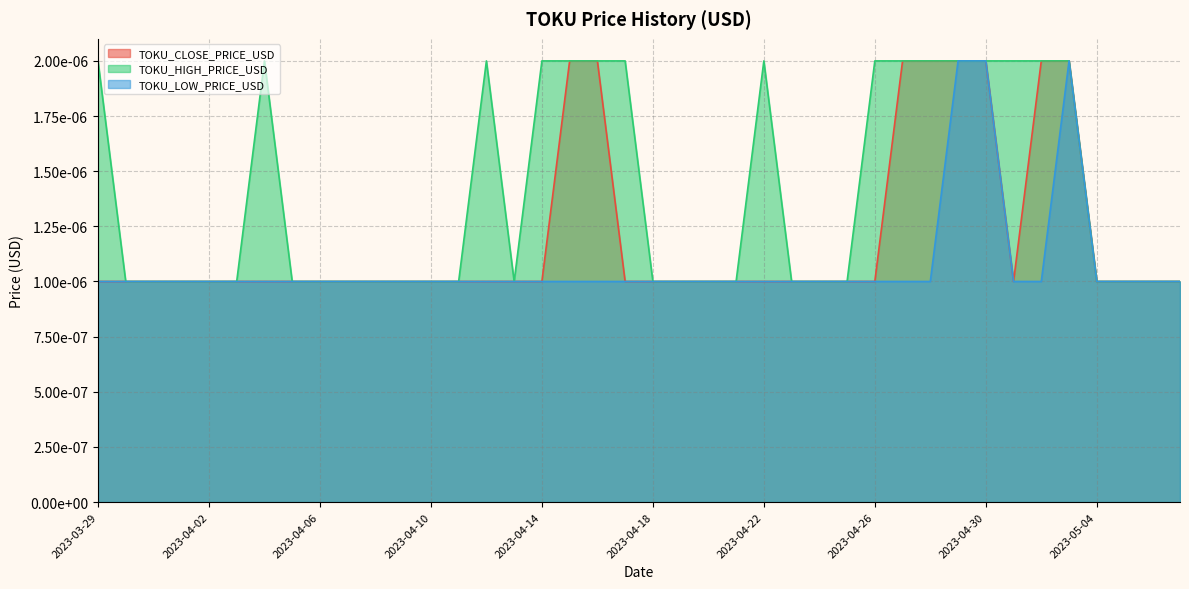

The value of TOKU_HIGH_PRICE_USD at 2023-04-10 is 0.0. True or false?

False